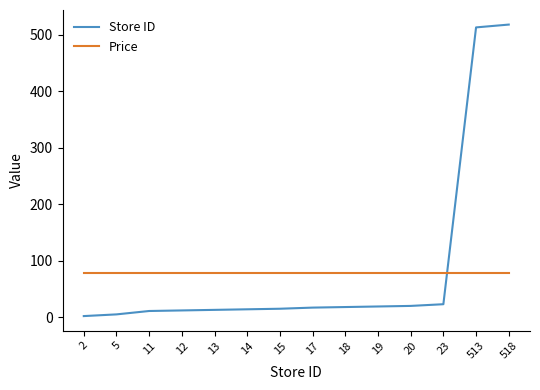

Does the chart have visible grid lines?

No